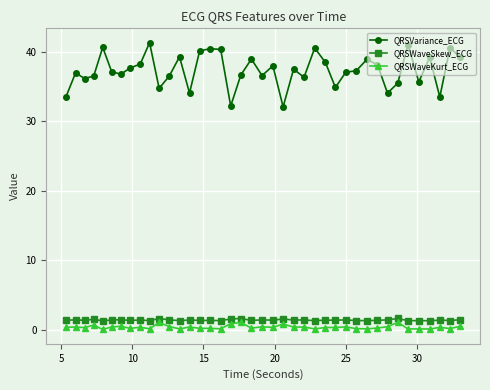

Which series has the largest range (max minus min)?

QRSVariance_ECG